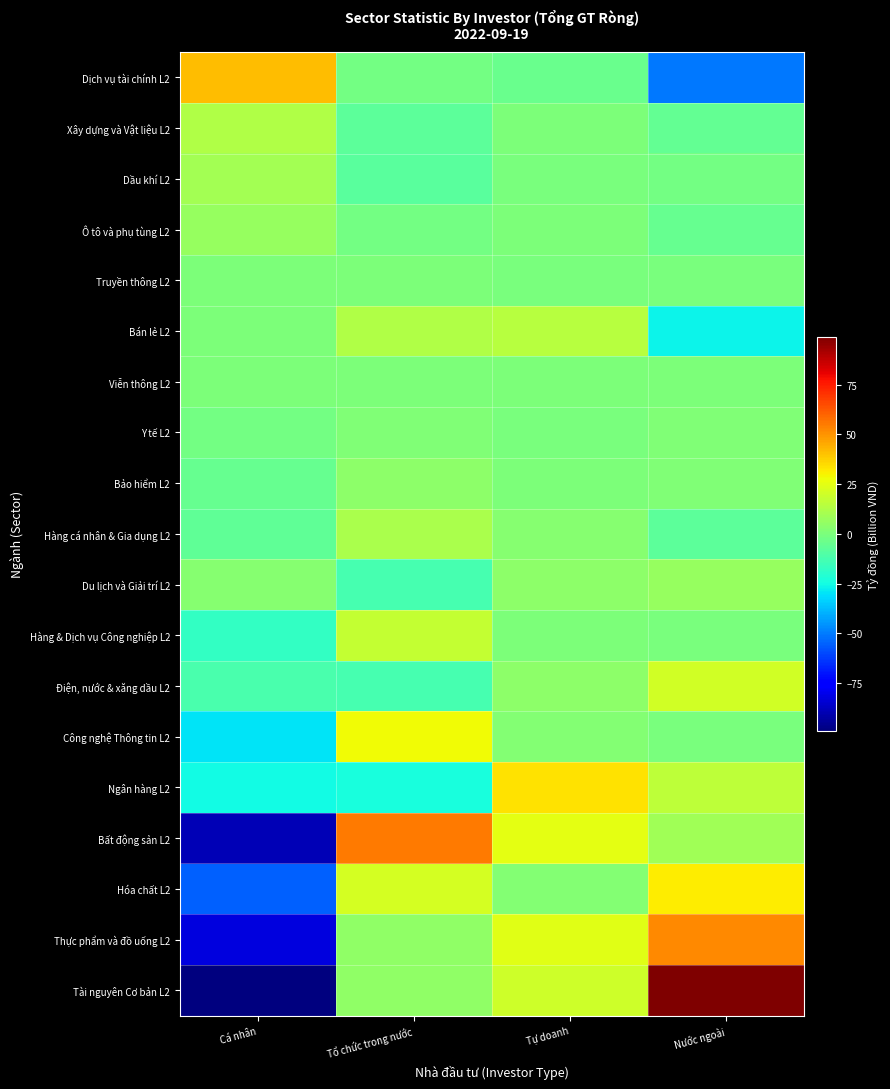

Reading left to right, list all the values displayed in this chart.

Dịch vụ tài chính L2: Cá nhân=41.3	Tổ chức trong nước=-1.9	Tự doanh=-4.1	Nước ngoài=-50.5
Xây dựng và Vật liệu L2: Cá nhân=12.4	Tổ chức trong nước=-7.4	Tự doanh=0.6	Nước ngoài=-5.5
Dầu khí L2: Cá nhân=9.7	Tổ chức trong nước=-7.8	Tự doanh=-0.0	Nước ngoài=-1.9
Ô tô và phụ tùng L2: Cá nhân=6.3	Tổ chức trong nước=-1.8	Tự doanh=0.4	Nước ngoài=-5.0
Truyền thông L2: Cá nhân=0.5	Tổ chức trong nước=0.0	Tự doanh=-0.0	Nước ngoài=-0.5
Bán lẻ L2: Cá nhân=0.1	Tổ chức trong nước=12.6	Tự doanh=14.2	Nước ngoài=-26.9
Viễn thông L2: Cá nhân=0.0	Tổ chức trong nước=0.0	Tự doanh=0.0	Nước ngoài=0.0
Y tế L2: Cá nhân=-2.2	Tổ chức trong nước=0.8	Tự doanh=-0.0	Nước ngoài=1.4
Bảo hiểm L2: Cá nhân=-5.2	Tổ chức trong nước=4.0	Tự doanh=0.2	Nước ngoài=0.9
Hàng cá nhân & Gia dụng L2: Cá nhân=-6.8	Tổ chức trong nước=11.2	Tự doanh=2.6	Nước ngoài=-7.0
Du lịch và Giải trí L2: Cá nhân=2.4	Tổ chức trong nước=-13.1	Tự doanh=4.3	Nước ngoài=6.4
Hàng & Dịch vụ Công nghiệp L2: Cá nhân=-17.1	Tổ chức trong nước=17.1	Tự doanh=0.2	Nước ngoài=-0.2
Điện, nước & xăng dầu L2: Cá nhân=-11.9	Tổ chức trong nước=-12.6	Tự doanh=3.9	Nước ngoài=20.6
Công nghệ Thông tin L2: Cá nhân=-29.8	Tổ chức trong nước=28.3	Tự doanh=1.8	Nước ngoài=-0.3
Ngân hàng L2: Cá nhân=-25.2	Tổ chức trong nước=-23.9	Tự doanh=33.3	Nước ngoài=15.8
Bất động sản L2: Cá nhân=-89.3	Tổ chức trong nước=55.4	Tự doanh=25.2	Nước ngoài=8.7
Hóa chất L2: Cá nhân=-55.1	Tổ chức trong nước=21.5	Tự doanh=1.9	Nước ngoài=31.7
Thực phẩm và đồ uống L2: Cá nhân=-82.0	Tổ chức trong nước=4.7	Tự doanh=24.7	Nước ngoài=52.5
Tài nguyên Cơ bản L2: Cá nhân=-133.3	Tổ chức trong nước=4.9	Tự doanh=19.9	Nước ngoài=108.6